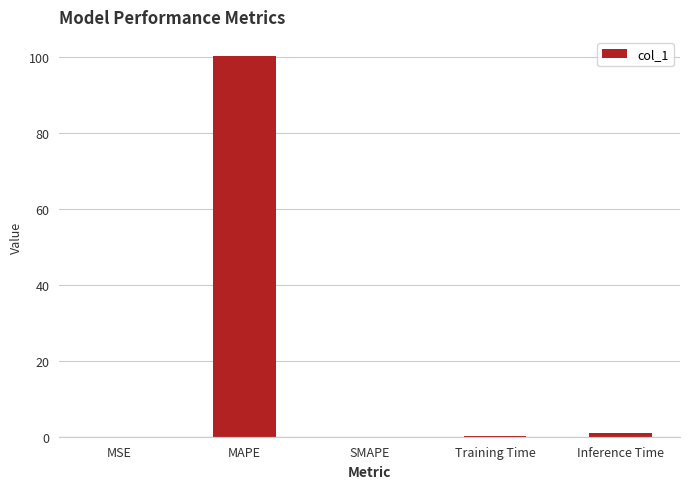

True or false: the data shows 34.0 at MAPE.

False